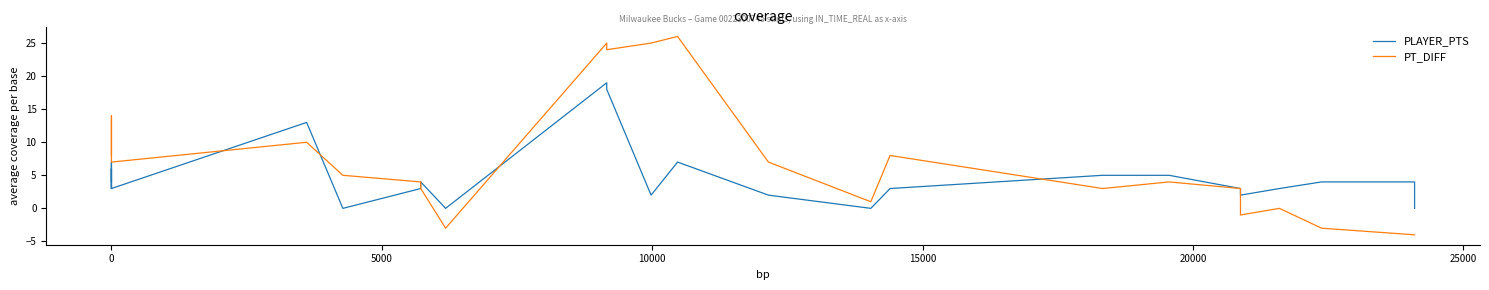

How many data points does each series have?

25